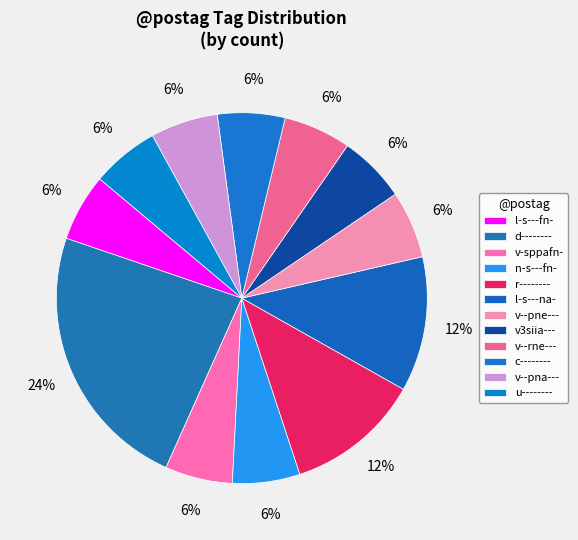

The v3siia--- slice represents 1% of the pie. True or false?

False